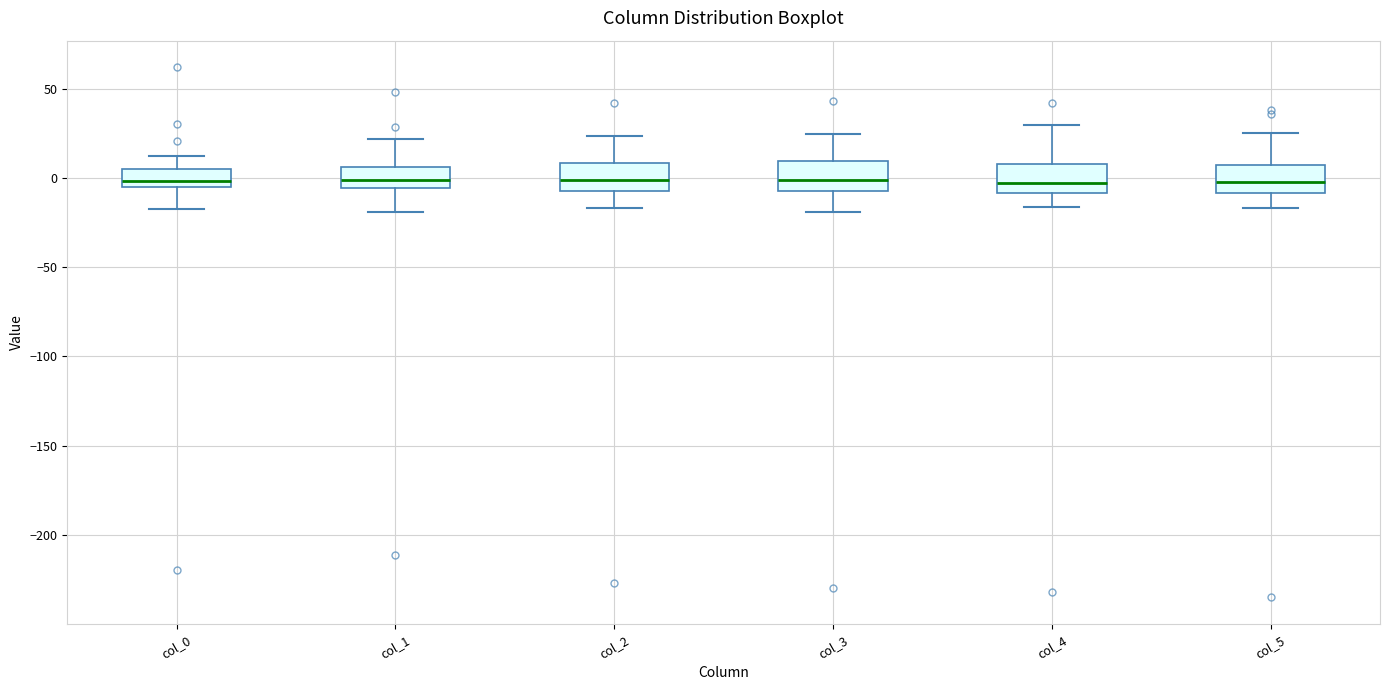

Reading left to right, transcribe this box plot: for each box, give where its median line is, the range the box spans, and where its two whiskers end, as read against the y-axis. The values are not printed on the chart, so give them approximately, as read against the axis.

col_0: median 0, box -5 to 5, whiskers -15 to 15
col_1: median 0, box -5 to 5, whiskers -20 to 20
col_2: median 0, box -5 to 10, whiskers -15 to 25
col_3: median 0, box -5 to 10, whiskers -20 to 25
col_4: median -5, box -10 to 10, whiskers -15 to 30
col_5: median 0, box -10 to 5, whiskers -15 to 25